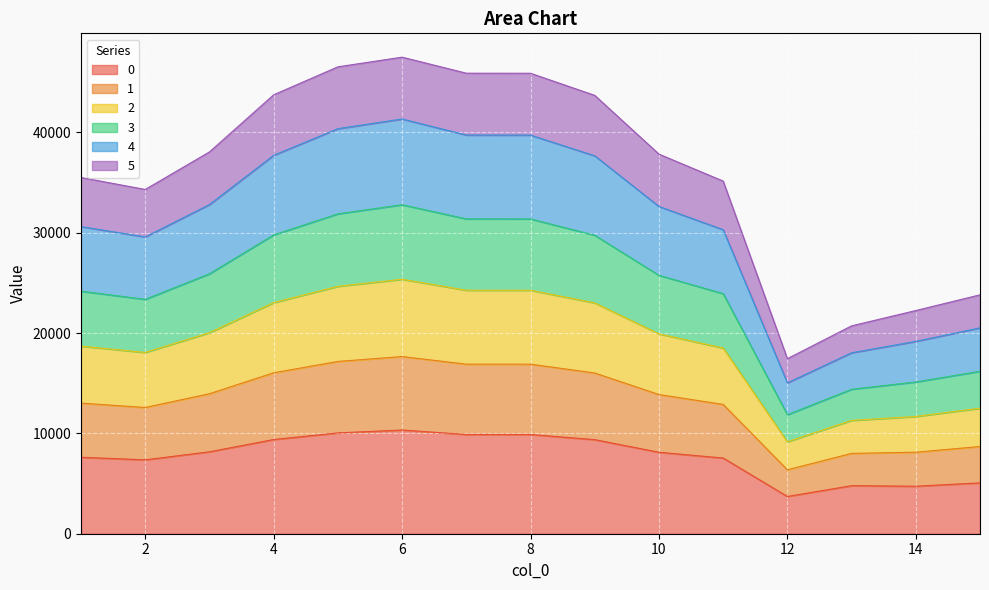

At which label does 5 reach its minimum?

12